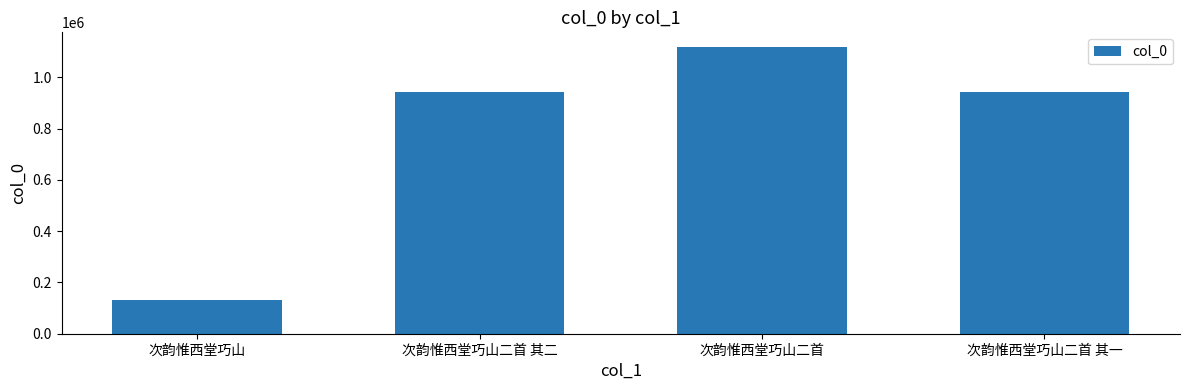

True or false: the data shows 1543367 at 次韵惟西堂巧山二首 其二.

False